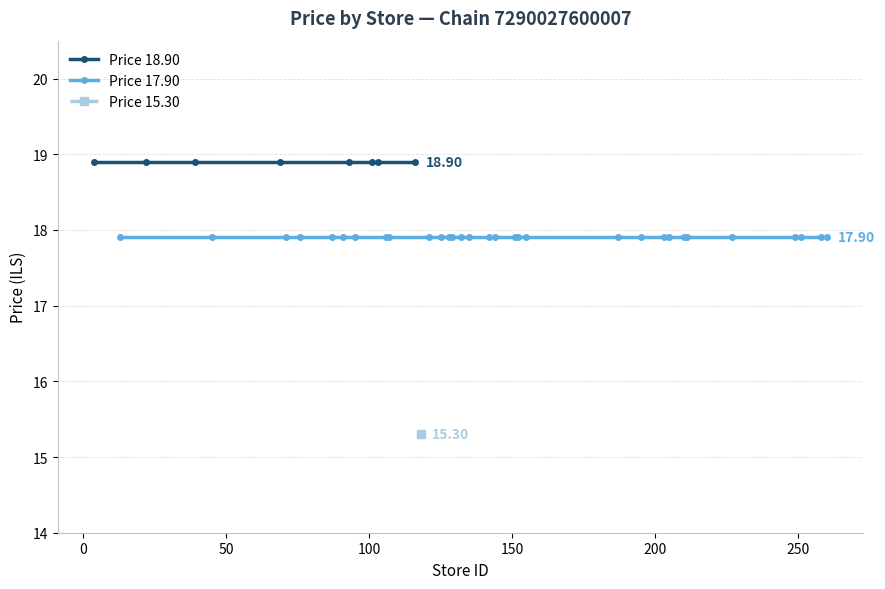

What is the value of the Price 18.90 point at the 7th from the left?

18.9